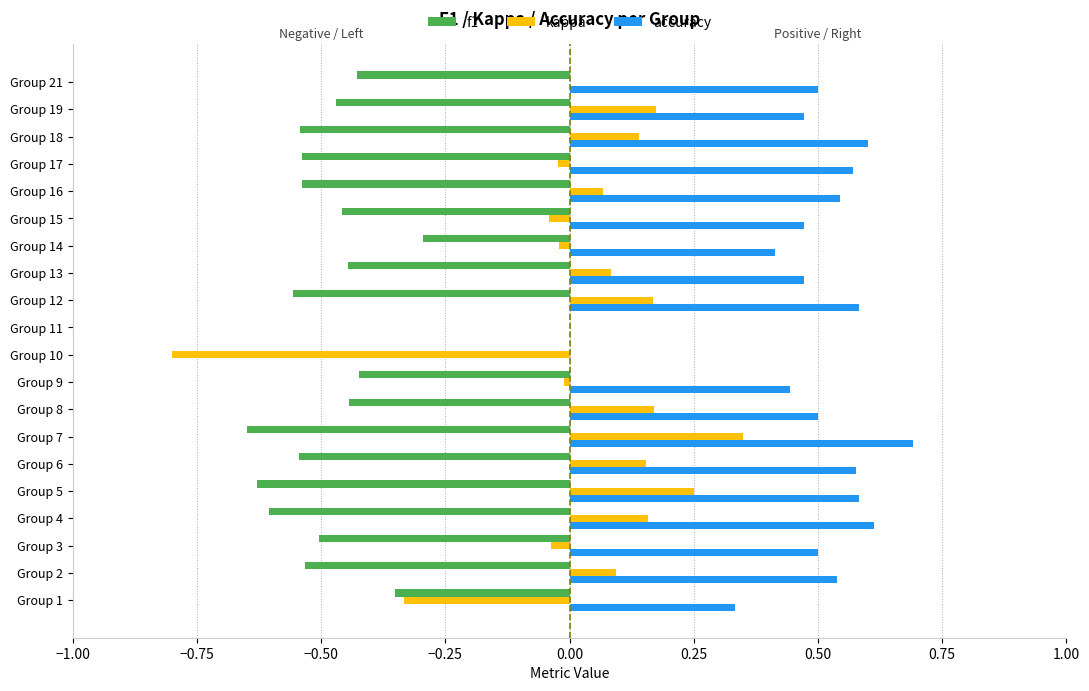

Is the value of accuracy at Group 21 greater than the value of f1 at Group 2?

Yes